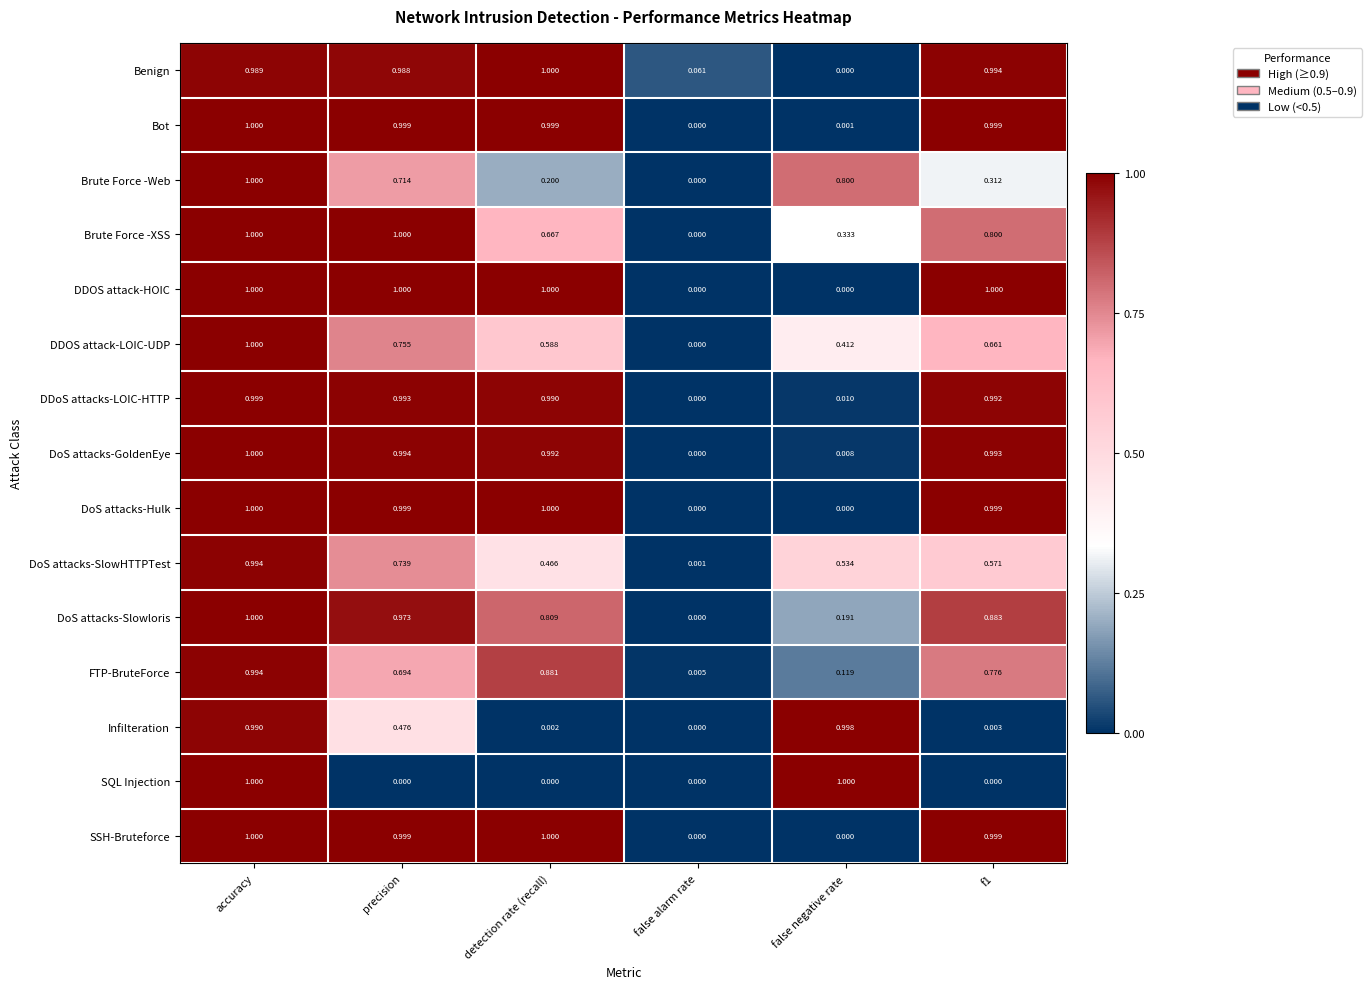

Where is DoS attacks-Slowloris nearest to the value 0?

false alarm rate